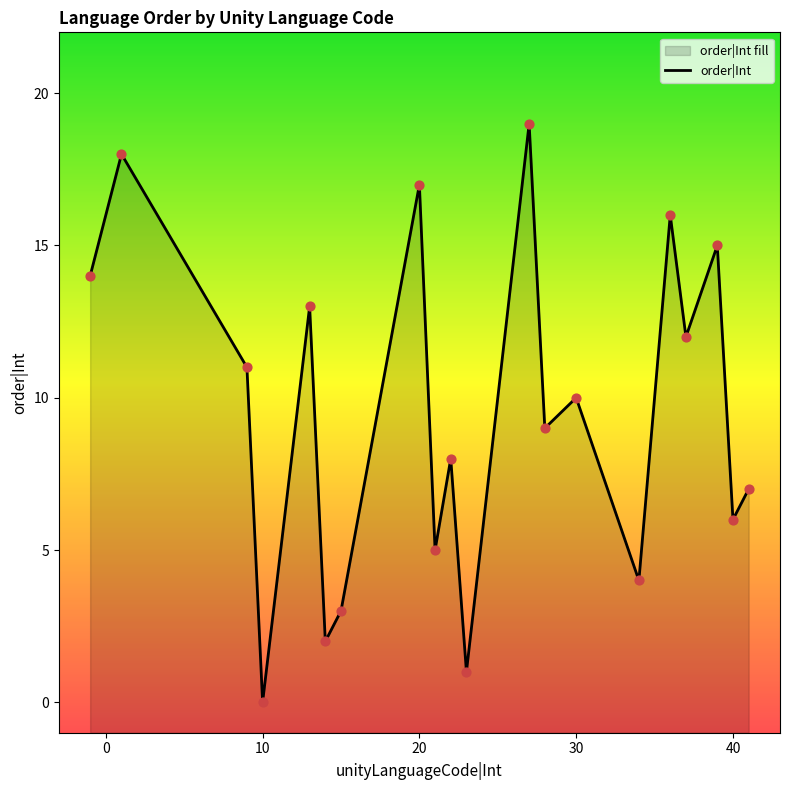

What is the ratio of the value at 20 to the value at 41?

2.4